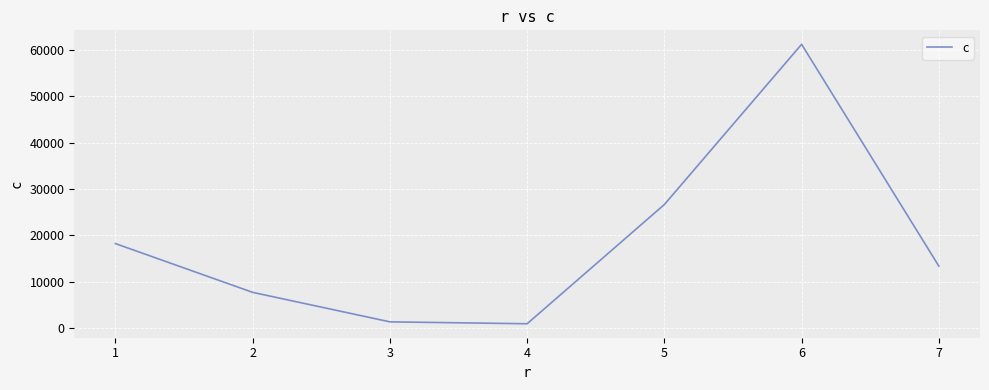

Which label corresponds to the largest value in the chart?

6